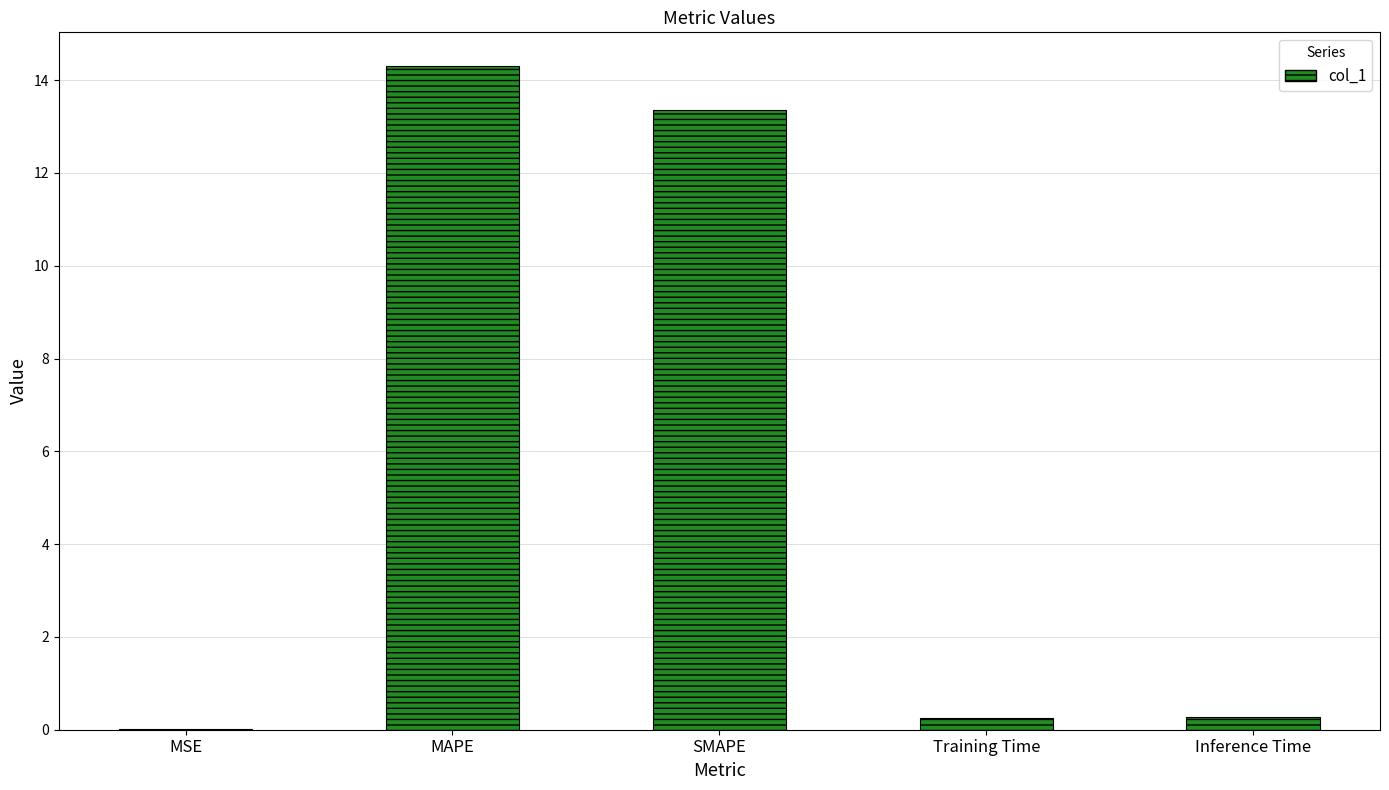

What is the sum of all values?

28.2